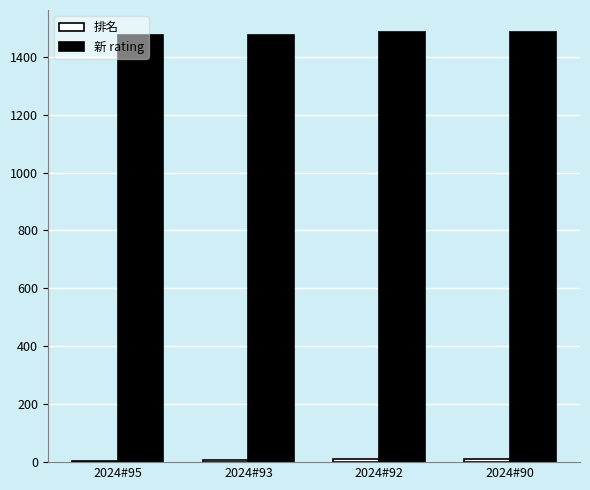

The 新 rating series shows 1487 at 2024#92. True or false?

True